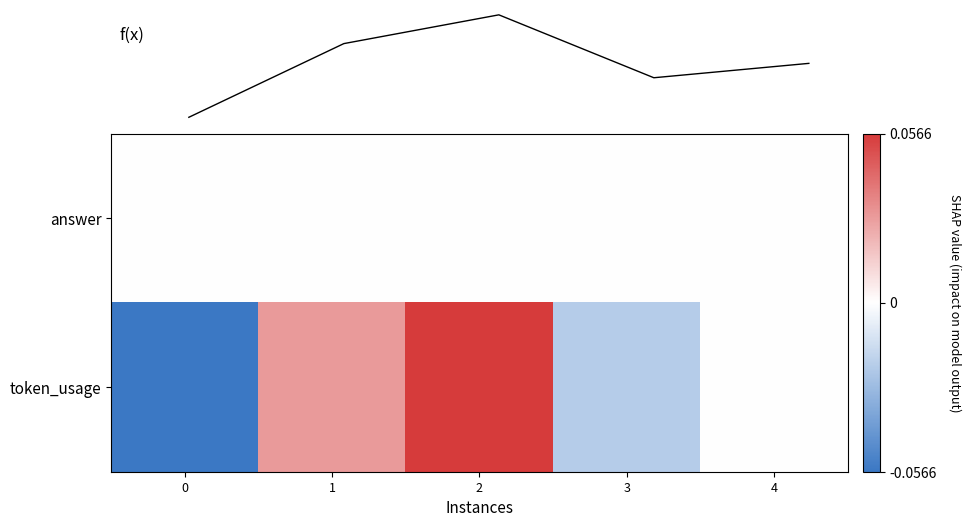

Rank the series by their maximum value, from highest to lowest.

token_usage, f(x), answer